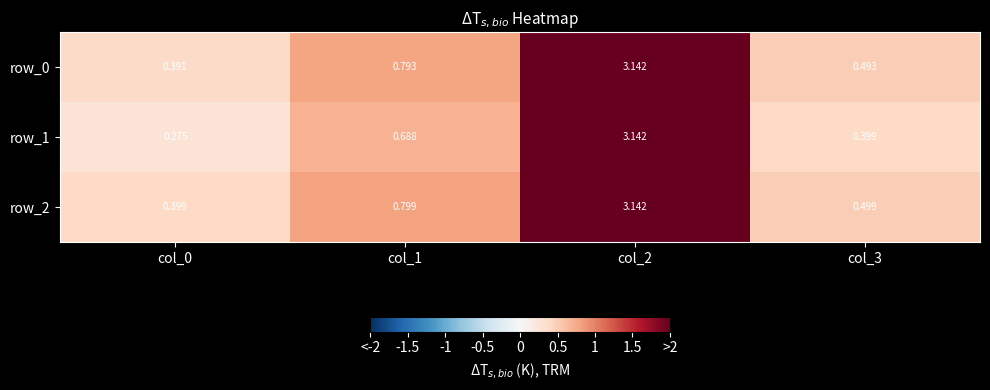

What is the difference between the row_1 values at col_3 and col_2?

2.7